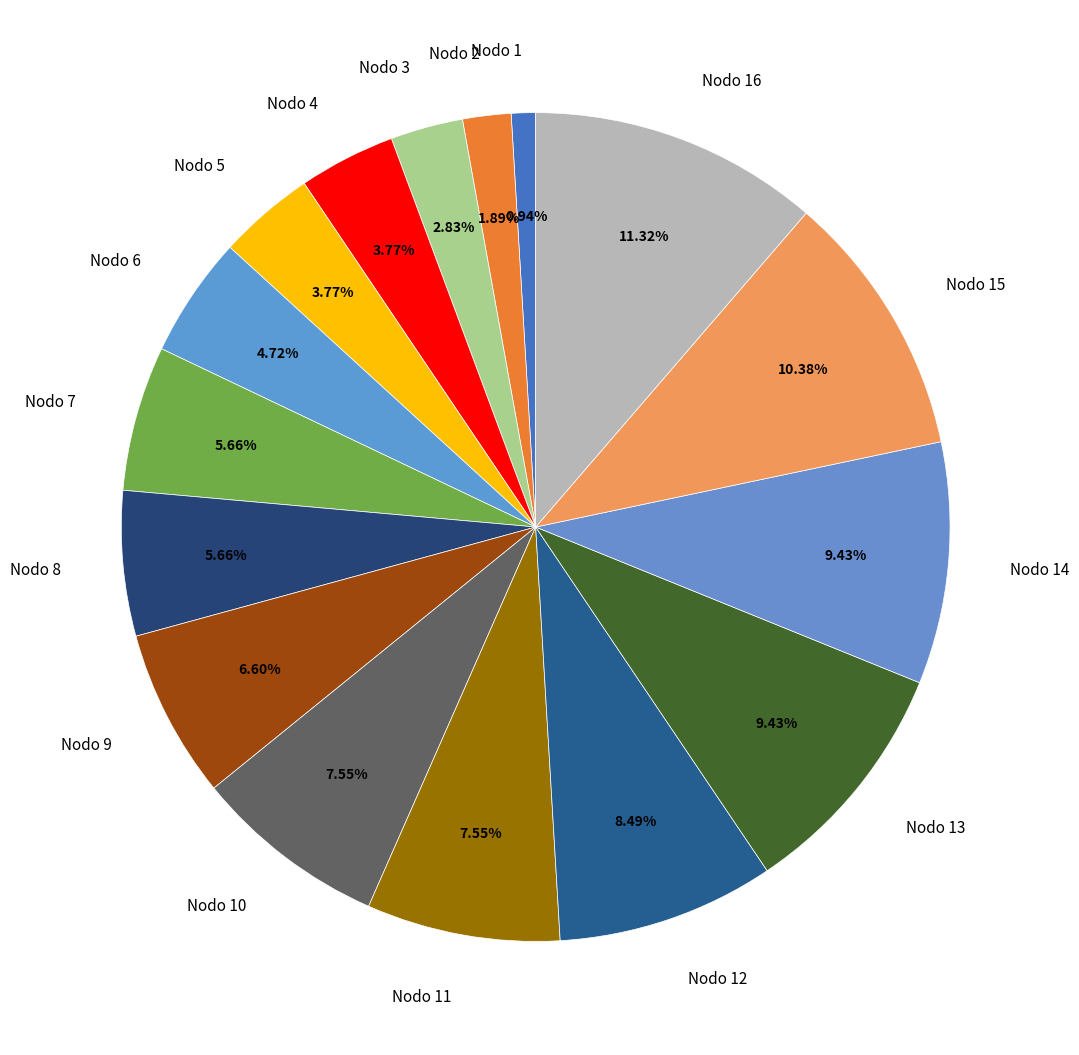

Does Nodo 9 represent more than half of the total?

No